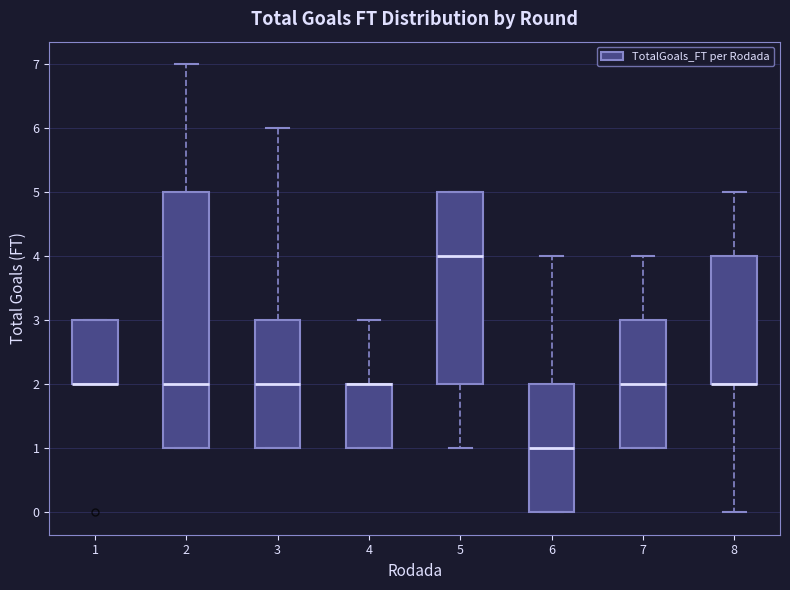

Where does the upper whisker of the box at x = 8 end on the y-axis? The values are not printed on the chart, so give them approximately, as read against the axis.

5